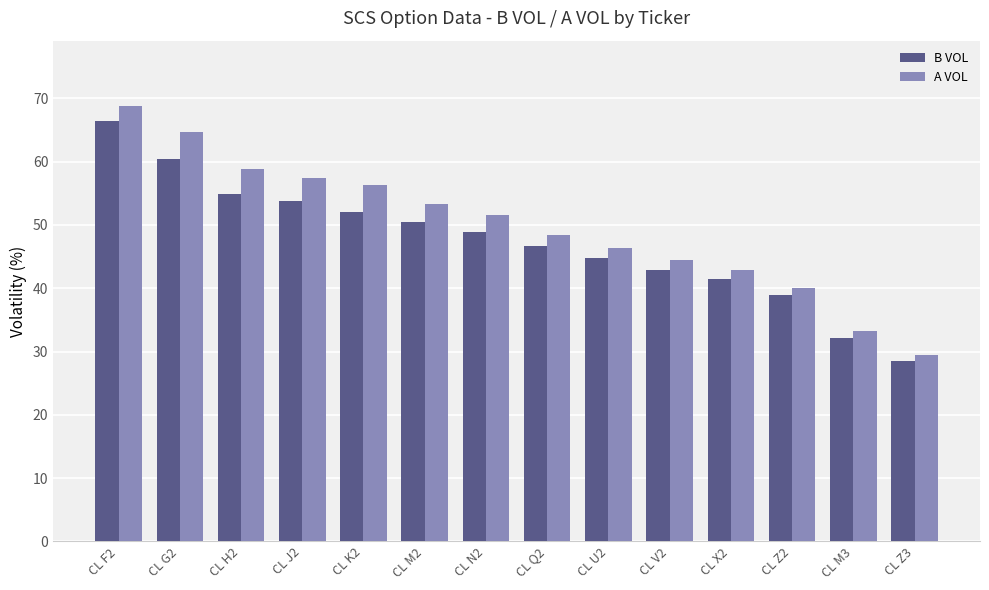

What is the difference between the A VOL values at CL N2 and CL X2?

8.7